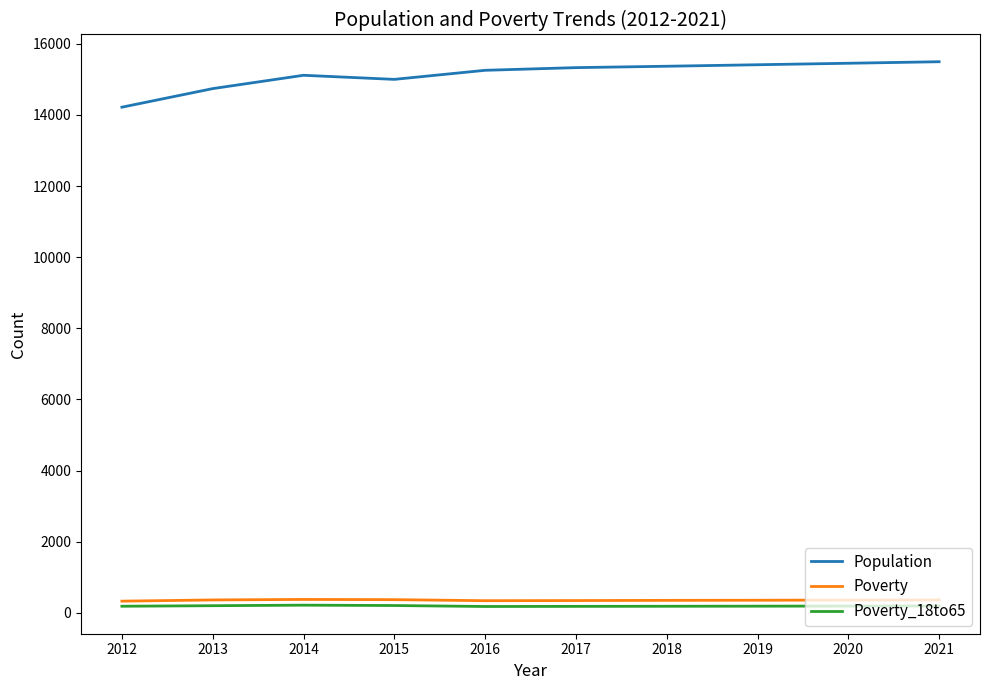

The value of Population at 2016 is 15254. True or false?

True